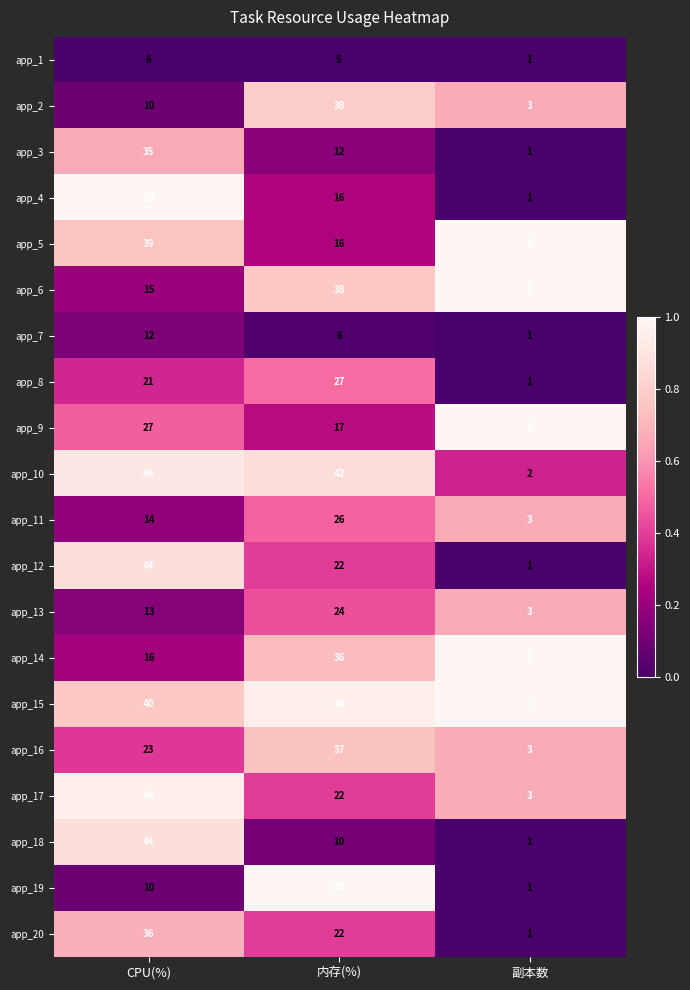

The app_6 series shows 7 at 副本数. True or false?

False